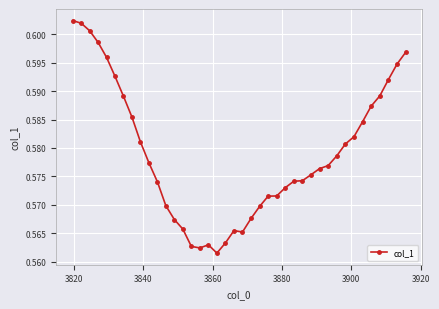

True or false: there are more than 0 points higher than both neighbors.

True